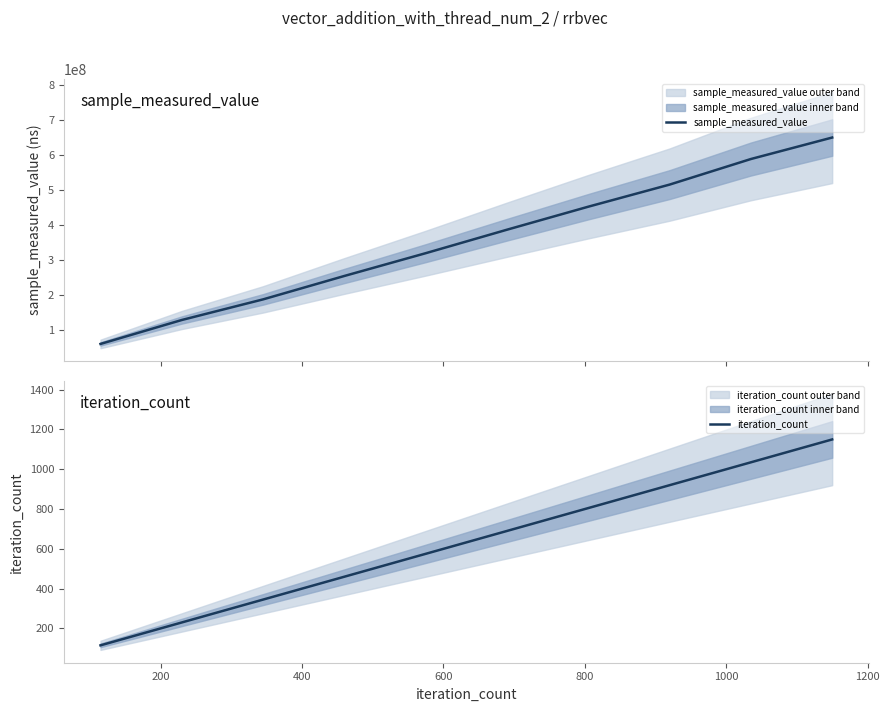

What is the minimum value for sample_measured_value?

60963862